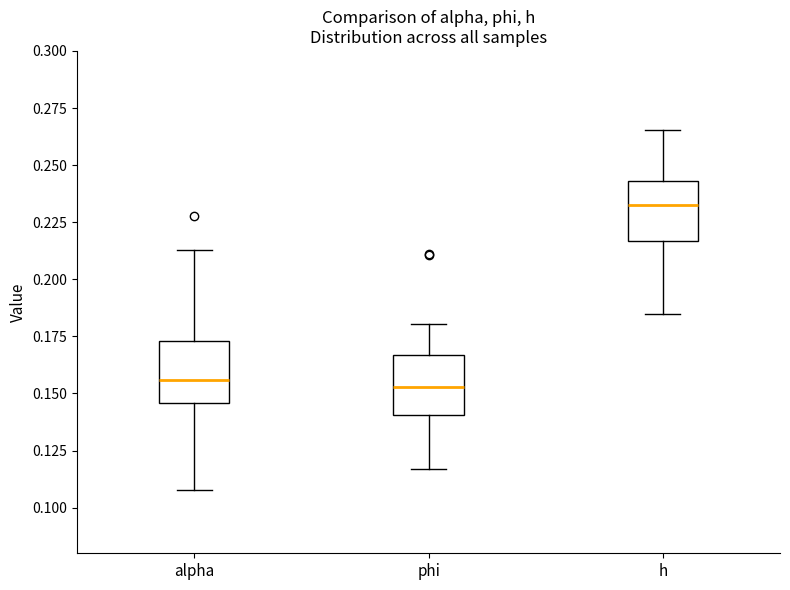

Which box has the highest median line?

h